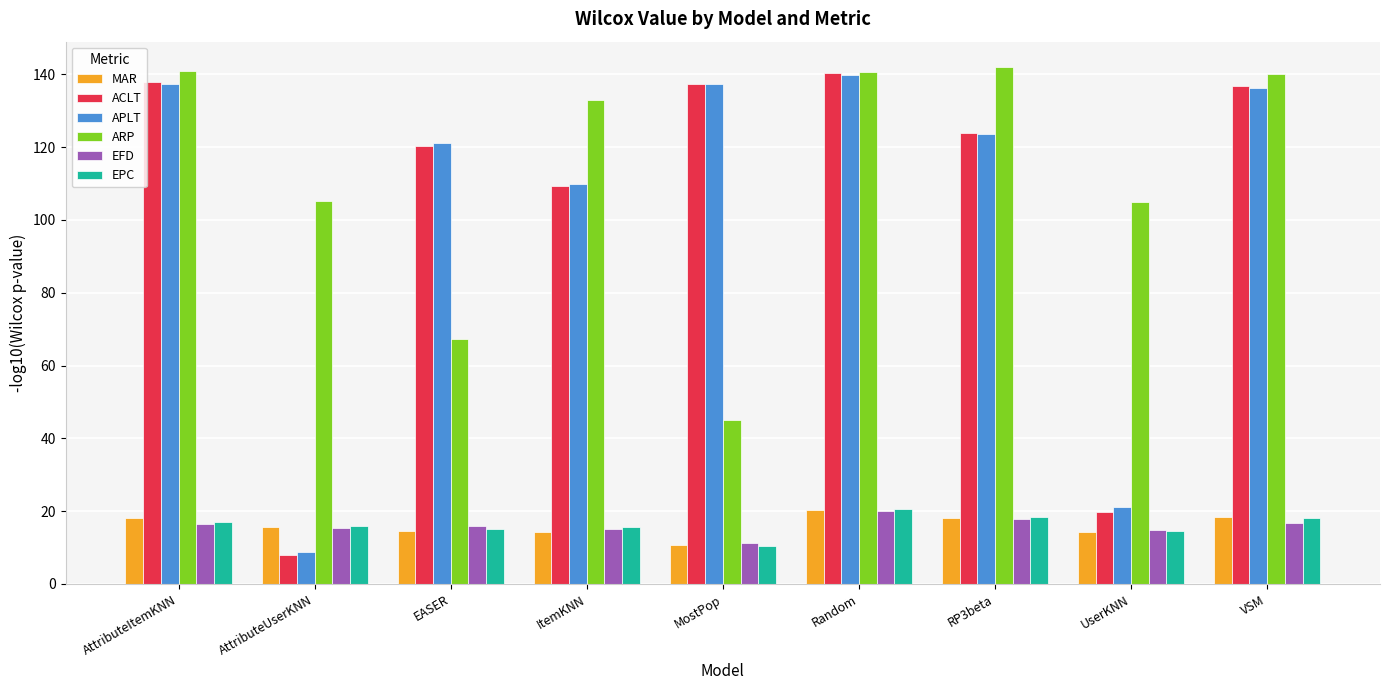

What is the approximate value of APLT at AttributeUserKNN?

8.9